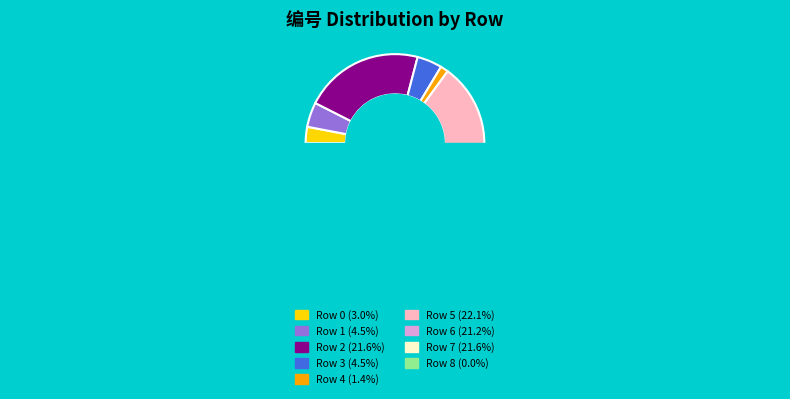

Which slice is the smallest?

8